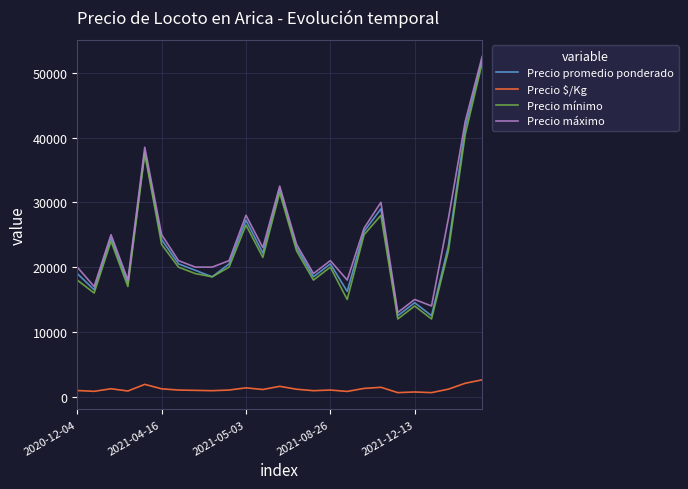

How many interior local peaks does the Precio mínimo series have?

7